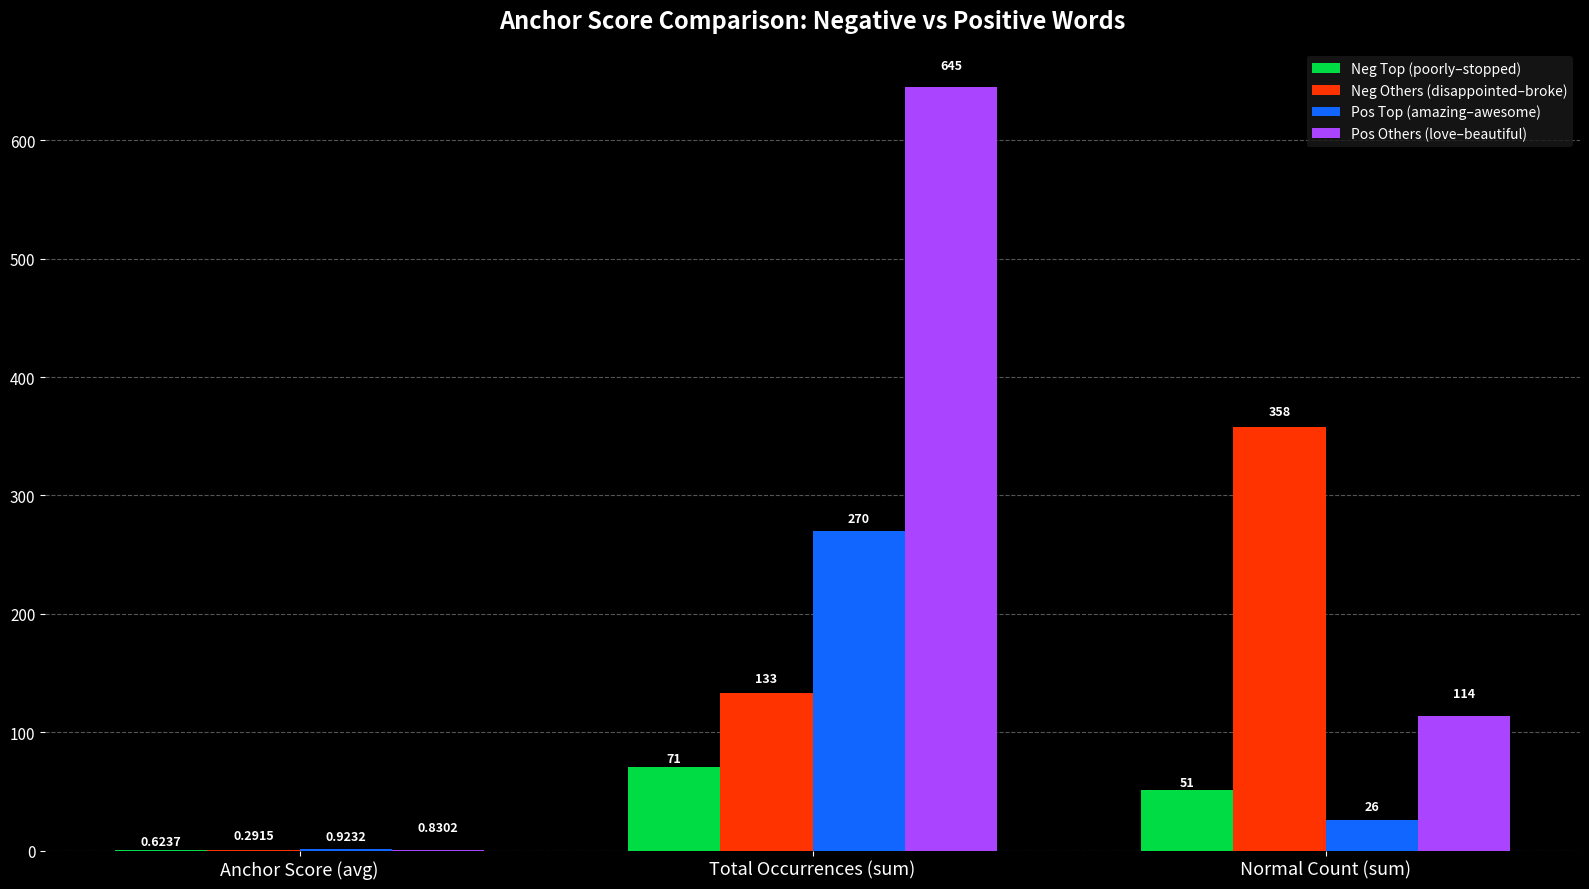

Which label corresponds to the largest value in the chart?

Total Occurrences (sum)